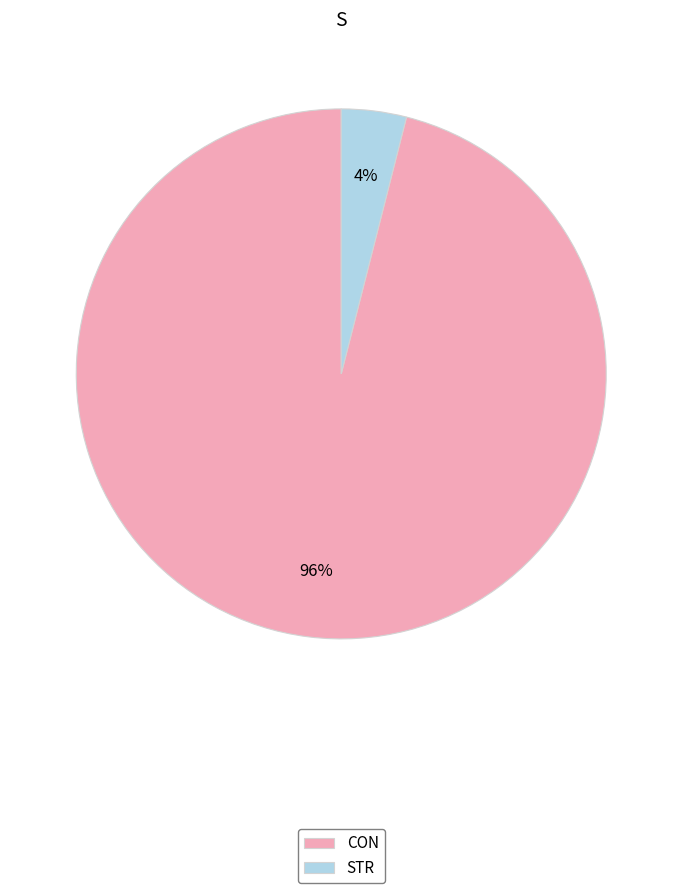

Is the sum of CON and STR greater than half?

Yes